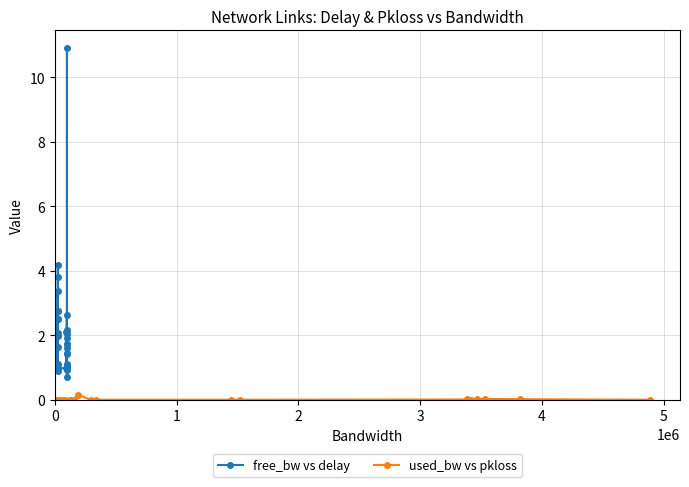

Which series has the largest total across all categories?

free_bw vs delay